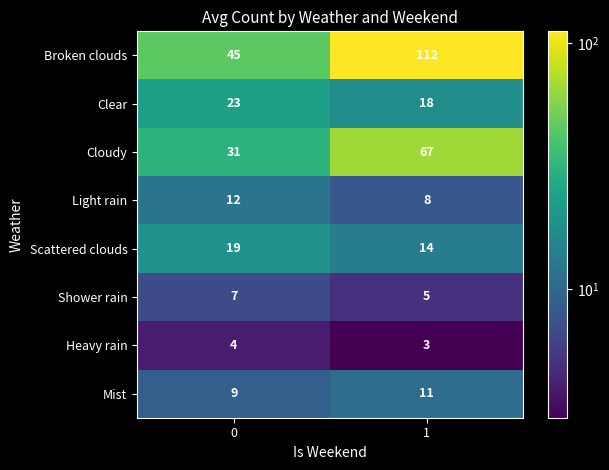

What is the sum of the Mist values at 1 and 0?

20